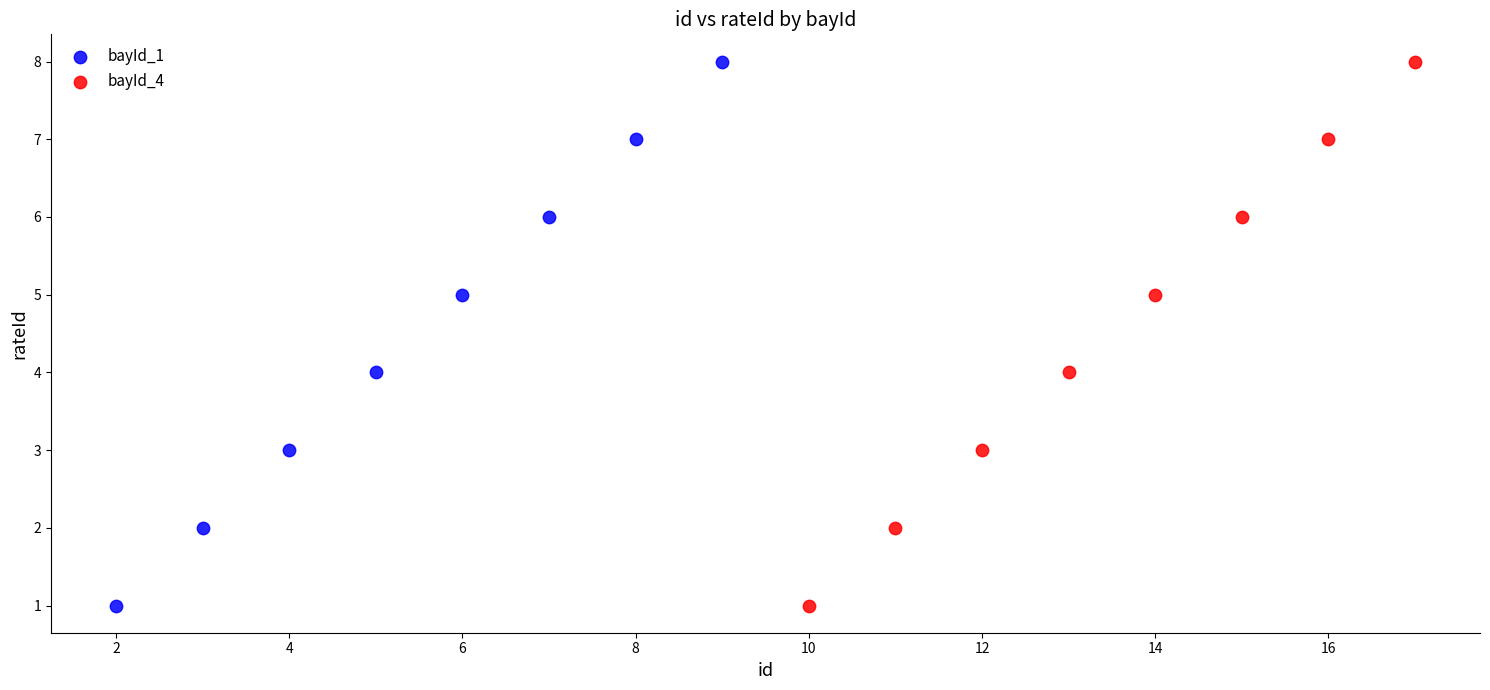

What are all the series names shown in the legend?

bayId_1, bayId_4